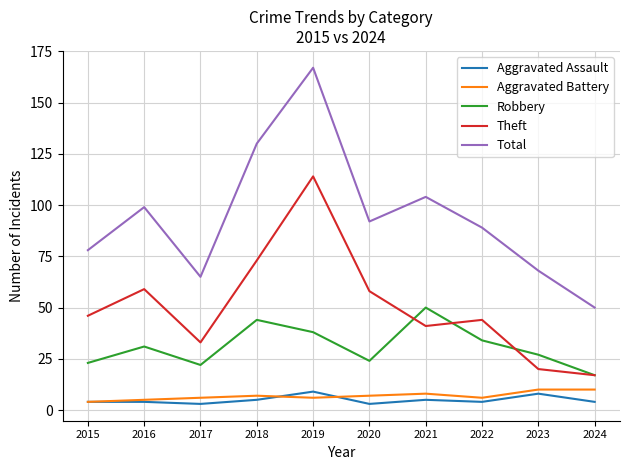

Which series has the largest total across all categories?

Total